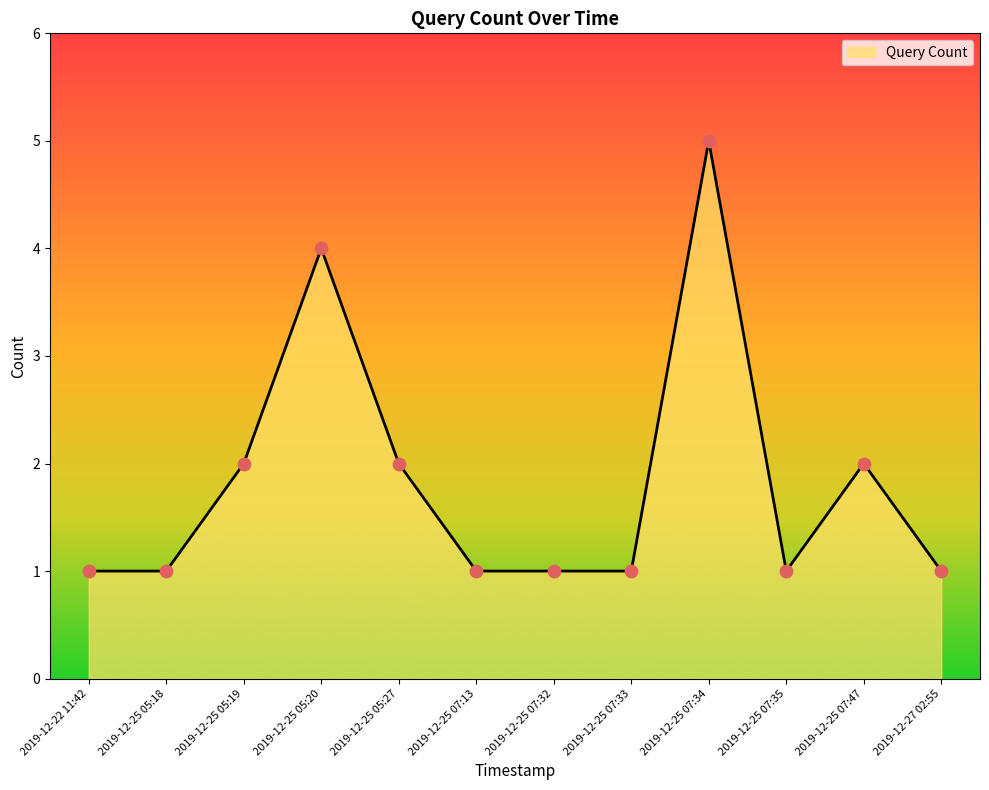

Which has a higher value, 2019-12-25 07:13 or 2019-12-25 07:47?

2019-12-25 07:47